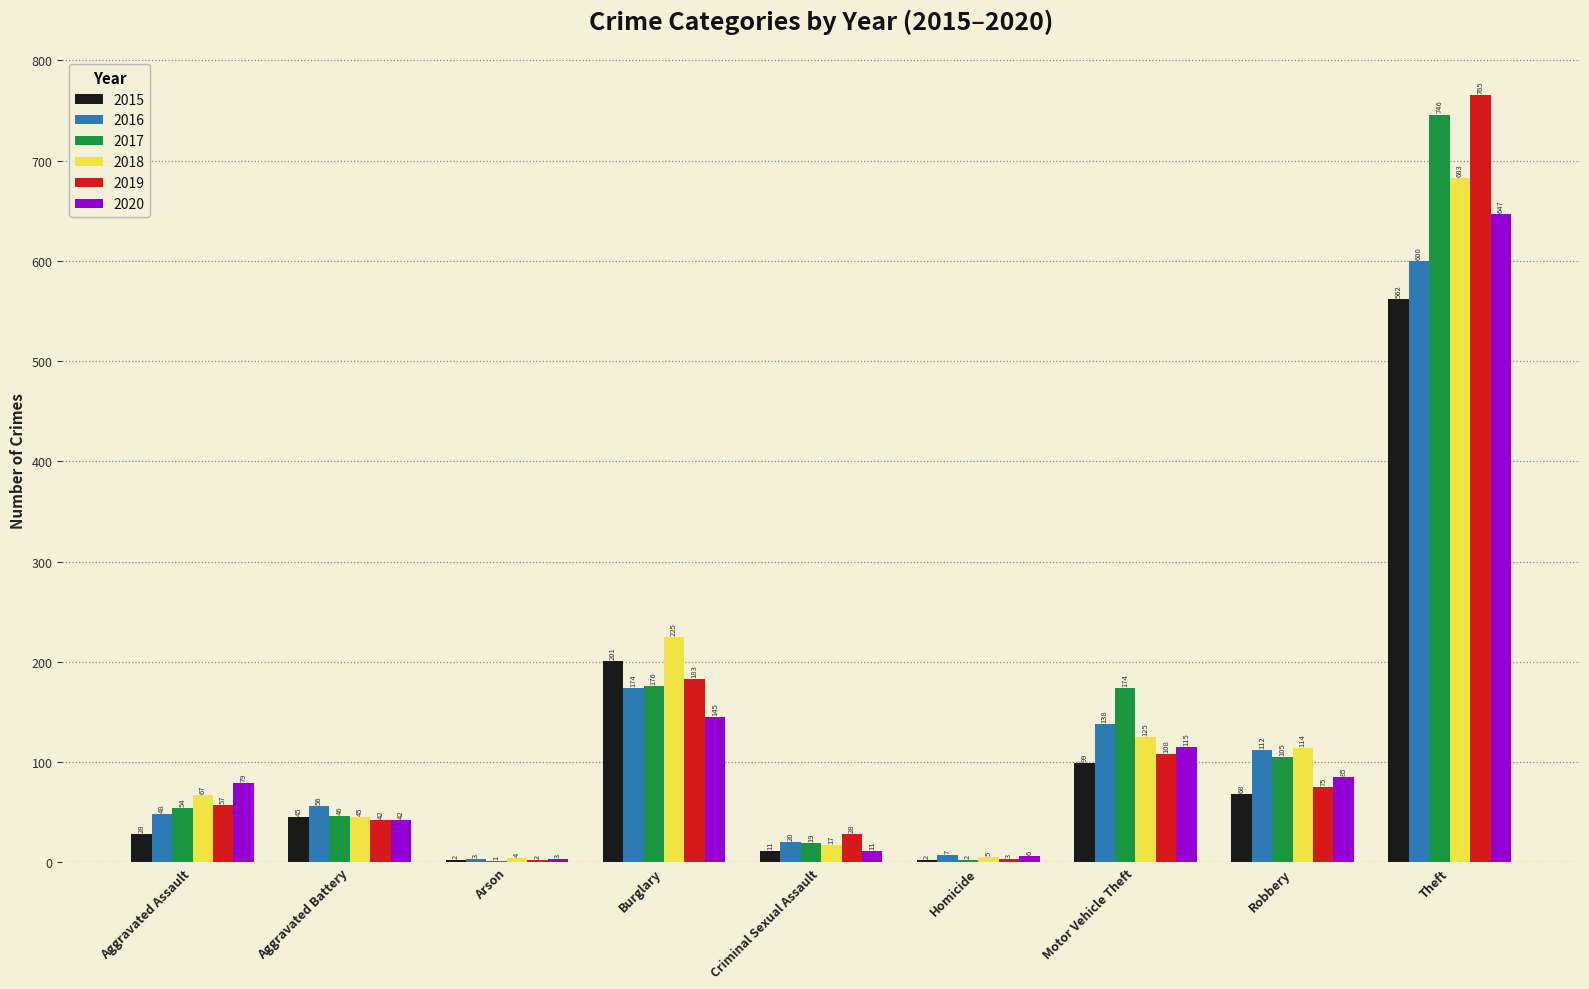

Read the 2018 value at Theft.

683